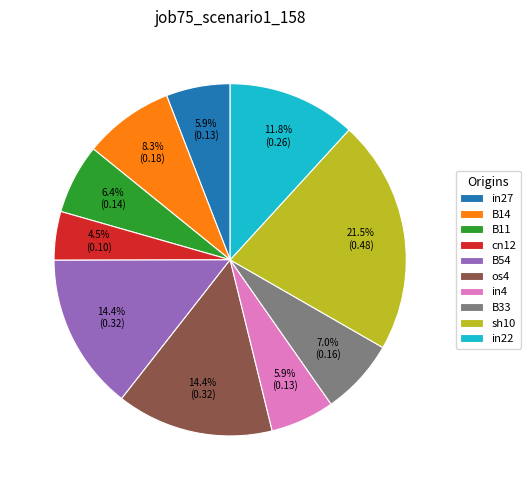

Which category has the biggest portion of the pie?

sh10